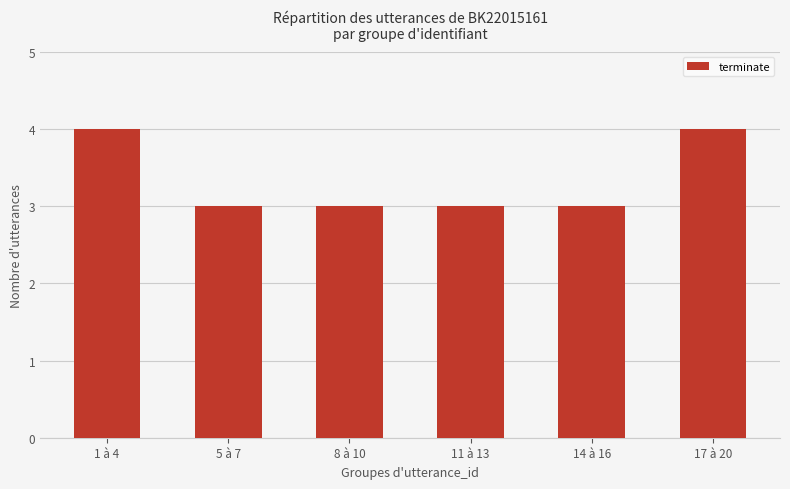

Does the chart contain stacked bars?

No